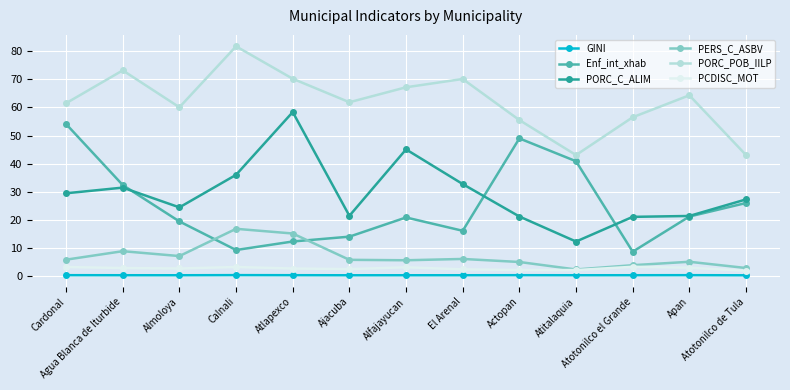

How many interior local peaks does the PORC_POB_IILP series have?

4